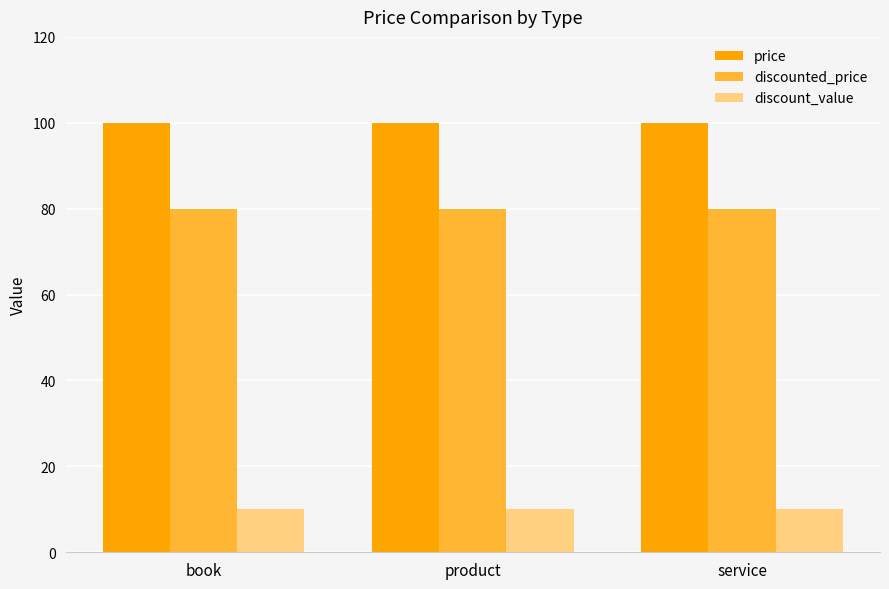

Rank the series by their maximum value, from lowest to highest.

discount_value, discounted_price, price